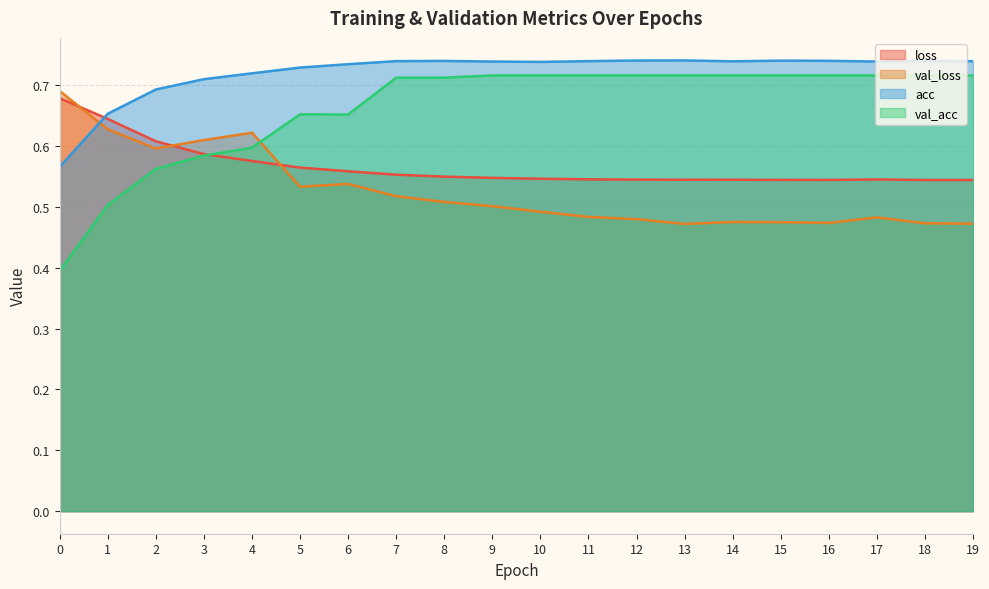

Where is the first local minimum for acc?

10